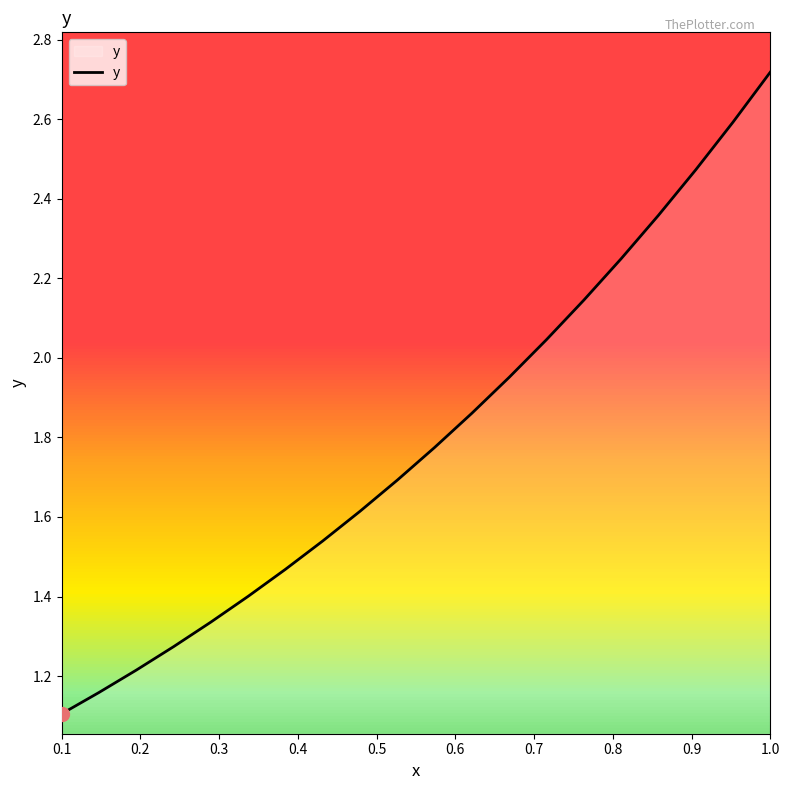

What is the difference between the maximum and minimum values?

1.6